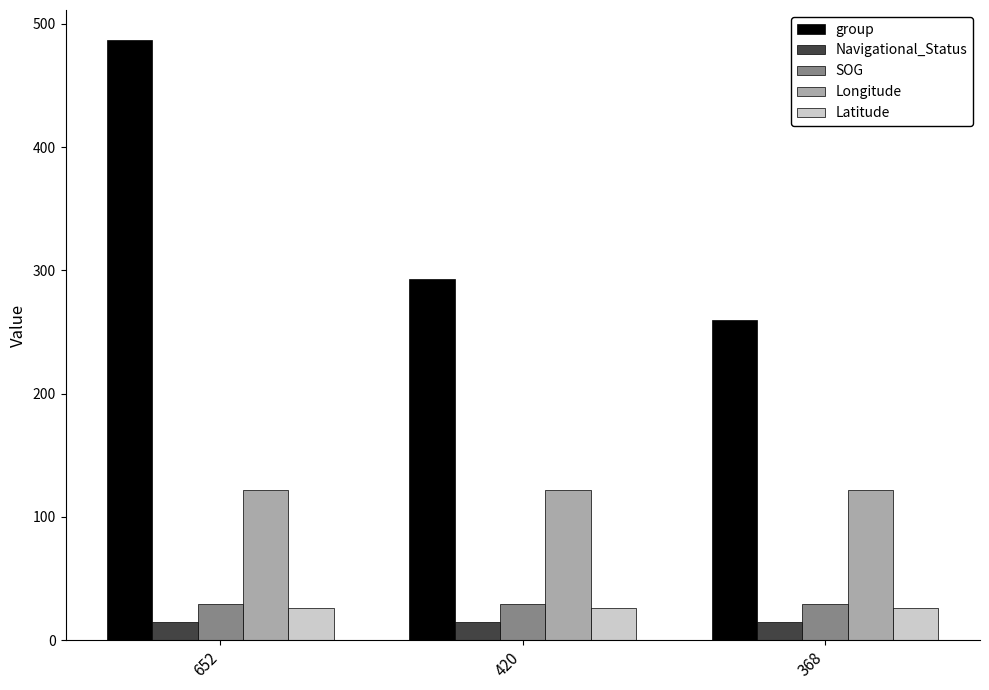

At how many categories does at least one series exceed 288?

2